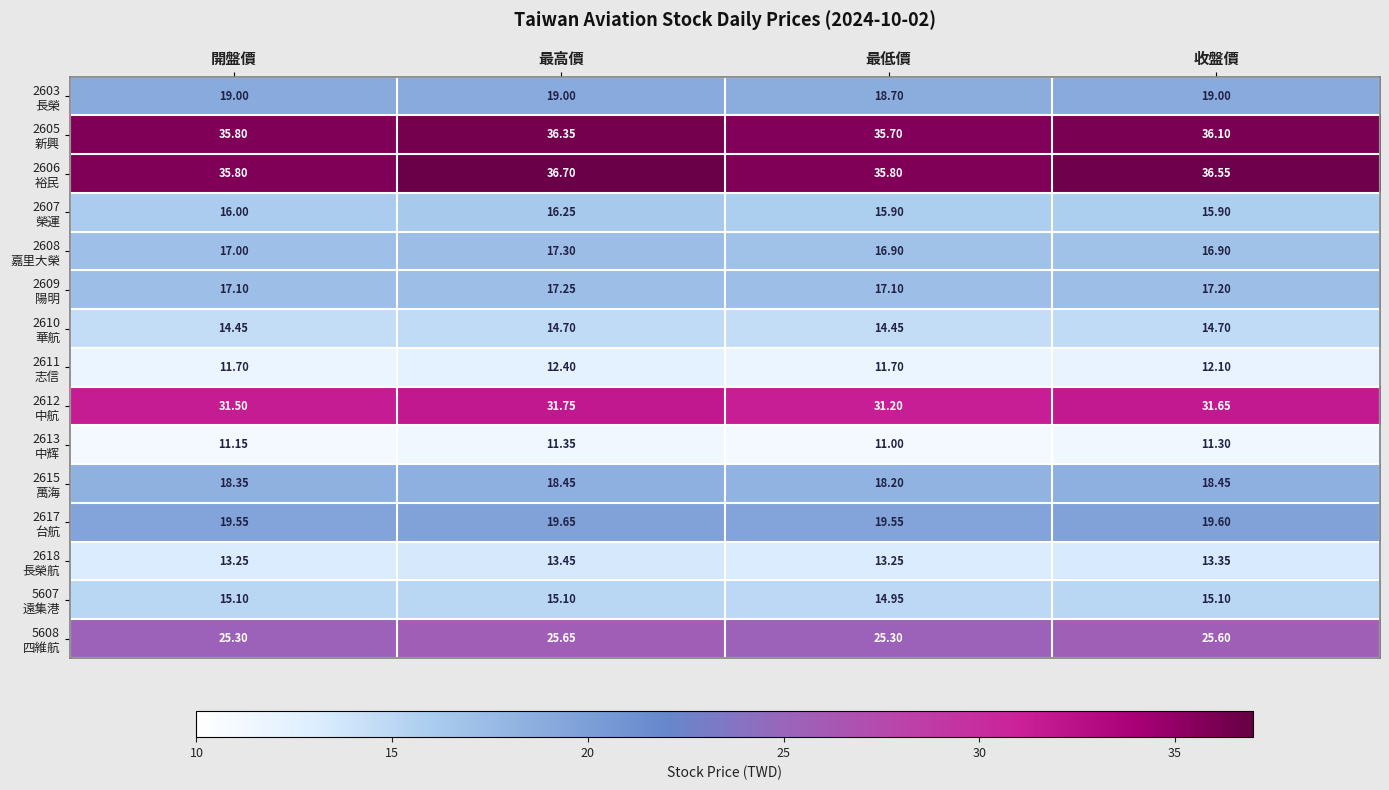

At which category is the sum across all series the highest?

最高價